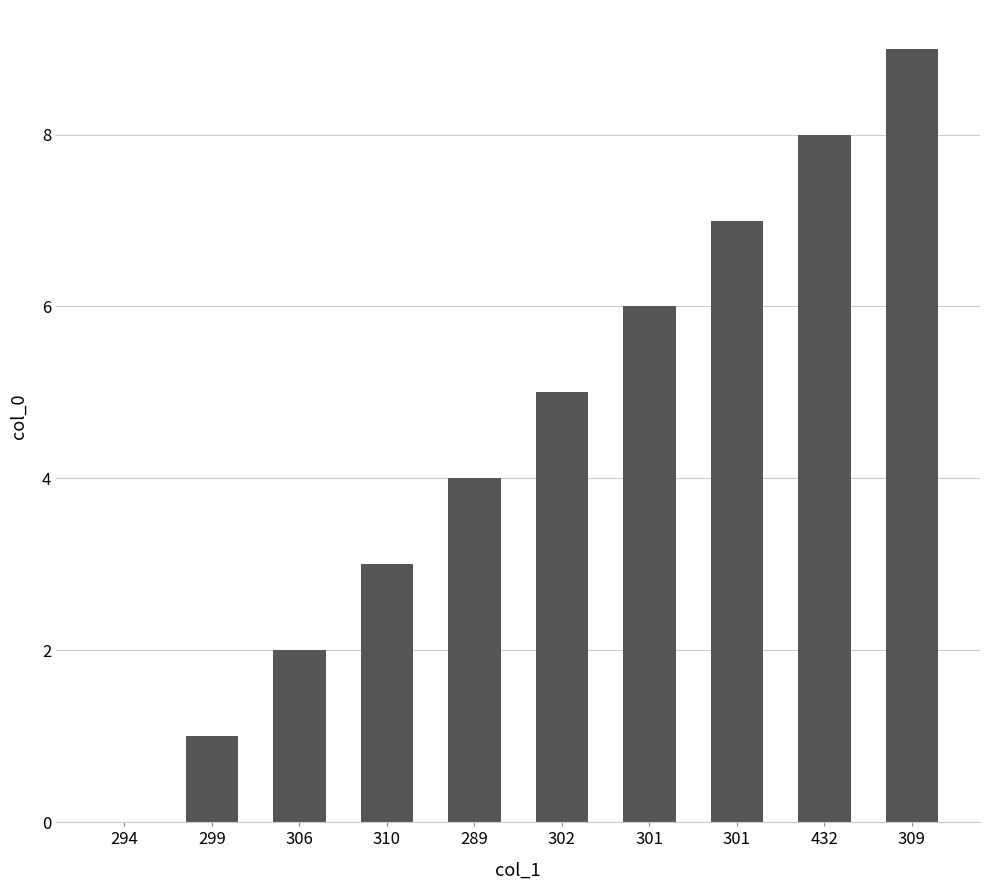

Are the bars horizontal?

No